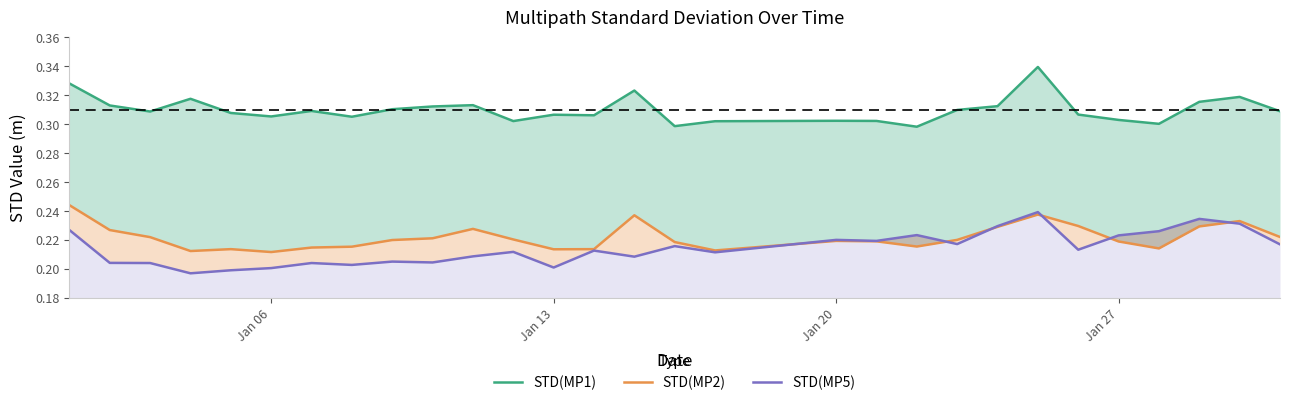

What are all the series names shown in the legend?

STD(MP1), STD(MP2), STD(MP5)